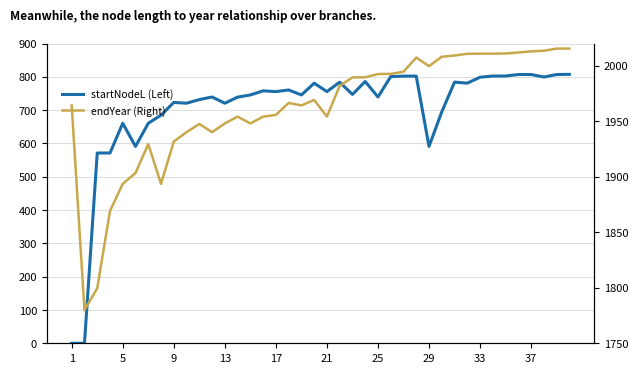

What is the value of the startNodeL (Left) point at the 28th from the left?

802.4